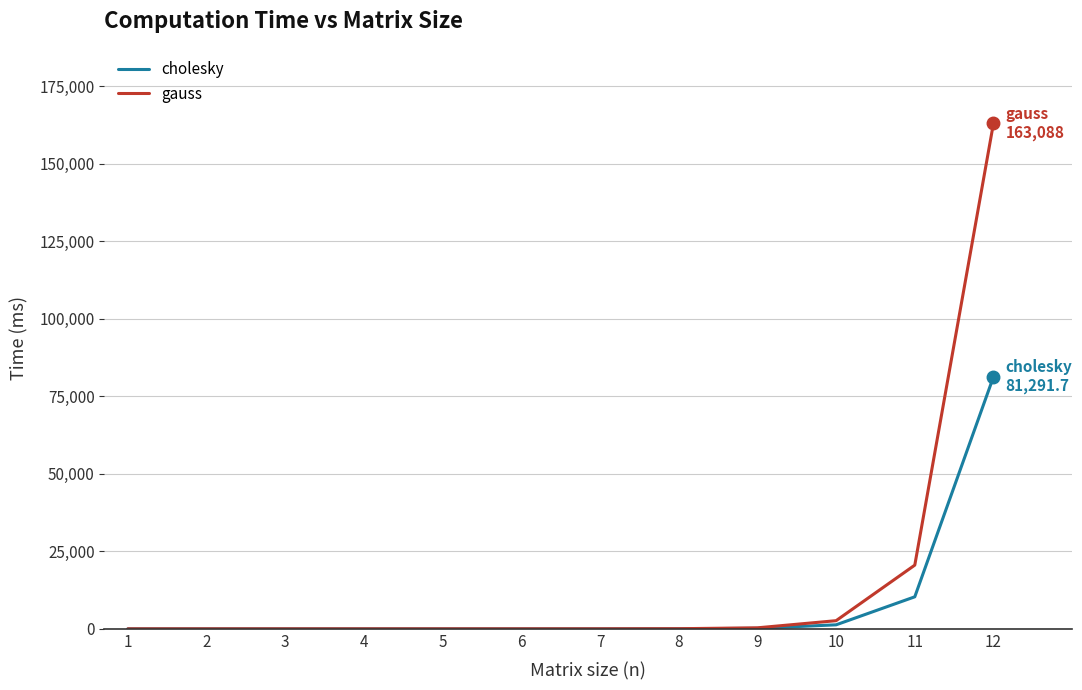

Which series has the largest range (max minus min)?

gauss